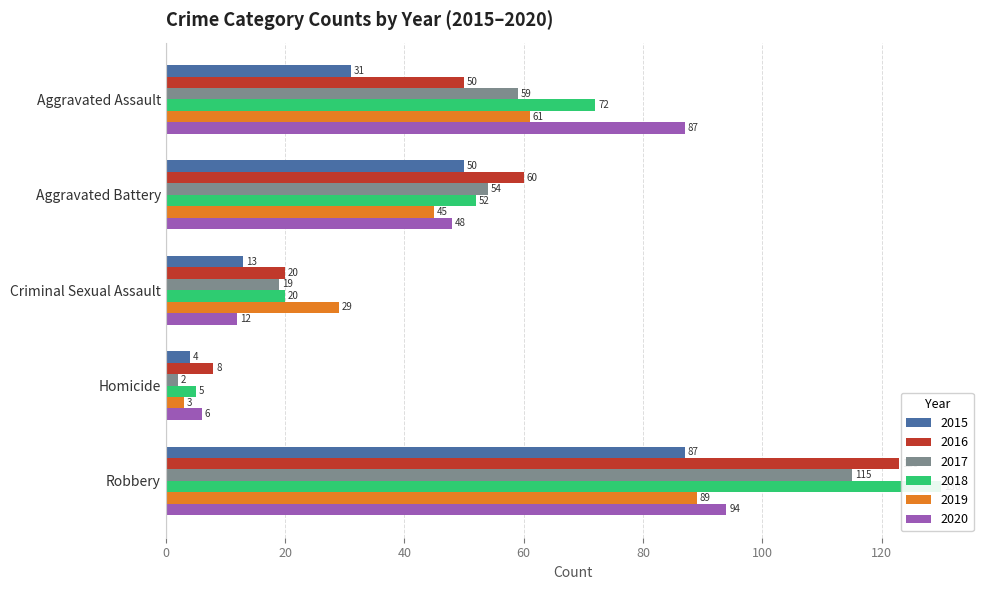

What is the total value across all series at Criminal Sexual Assault?

113